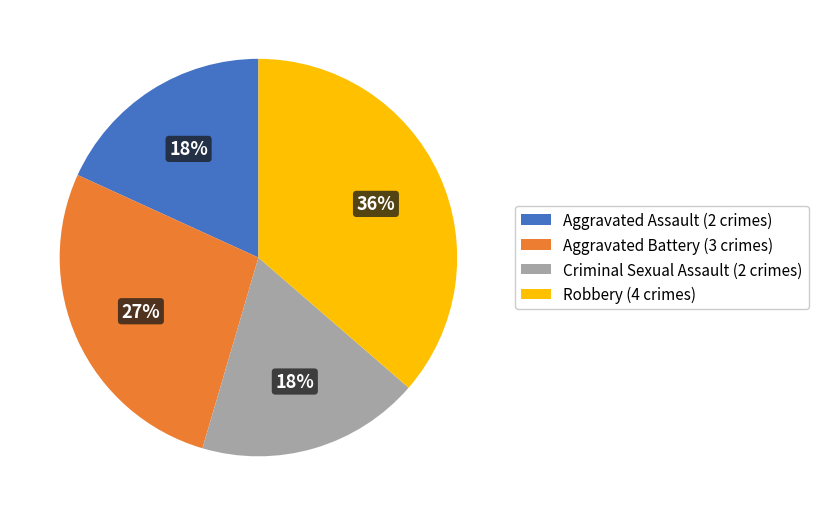

Is it true that Criminal Sexual Assault is 25% of the pie?

False